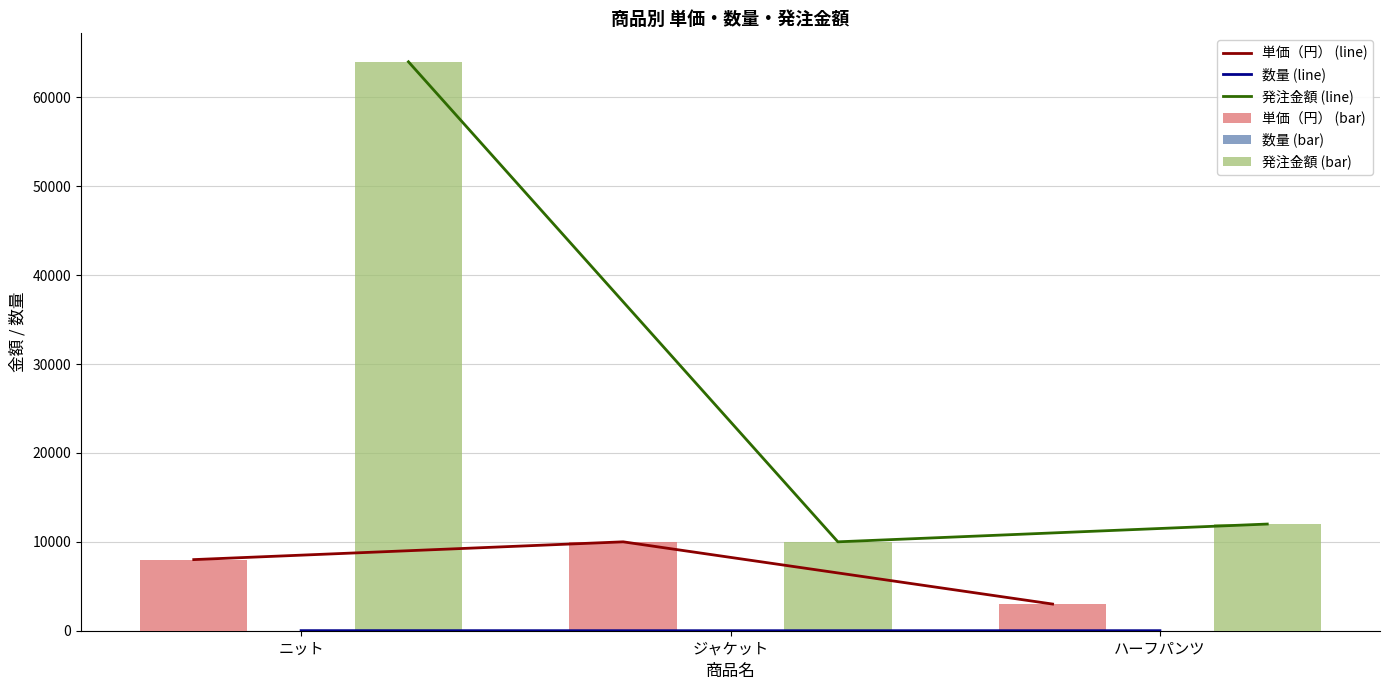

Is the value of 数量 (bar) at ジャケット greater than the value of 発注金額 (bar) at ハーフパンツ?

No